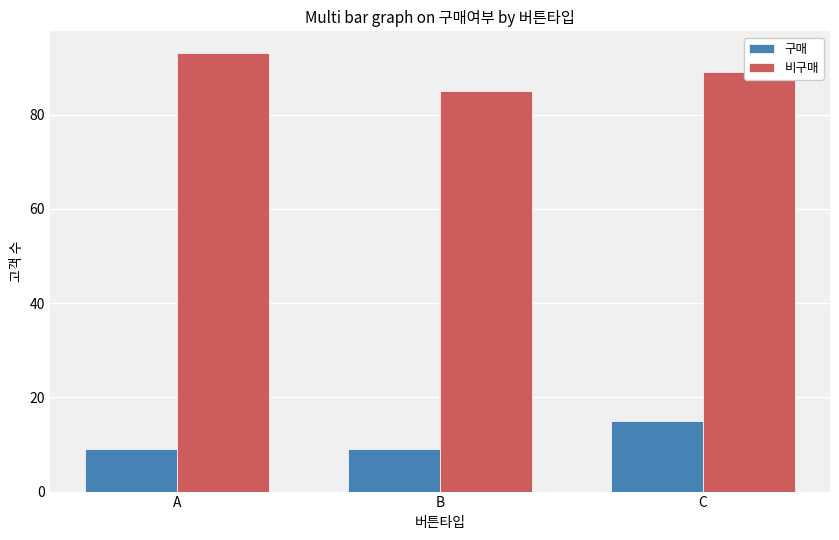

Which series changed the most between A and C?

구매